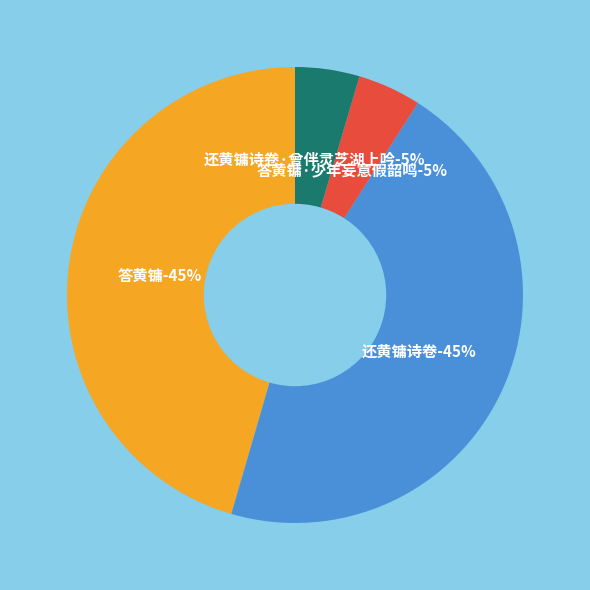

To the nearest percent, what portion does 还黄镛诗卷 represent?

45%